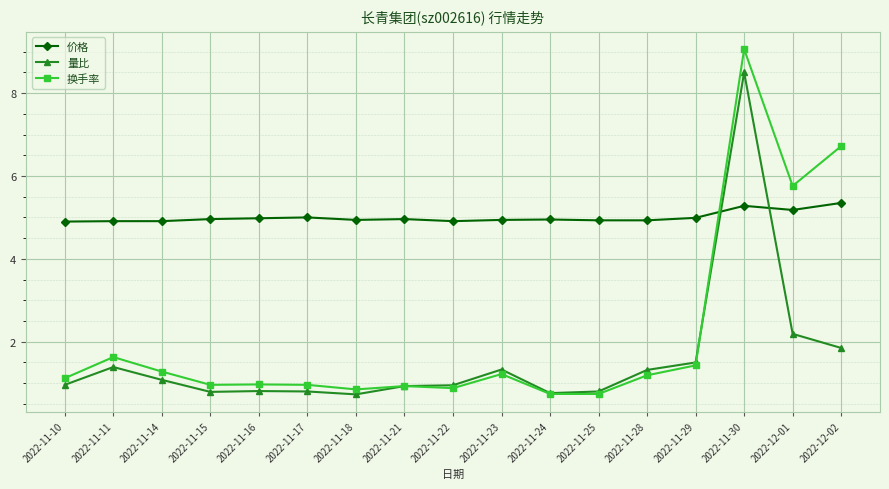

What is the sum of all 换手率 values?

36.4